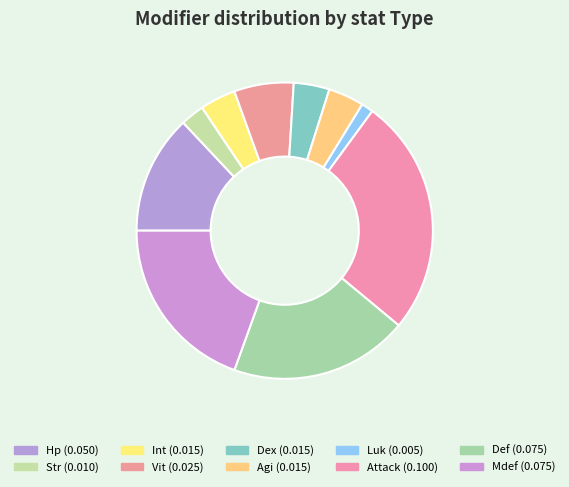

What percentage is NOT represented by Mdef?

80.5%